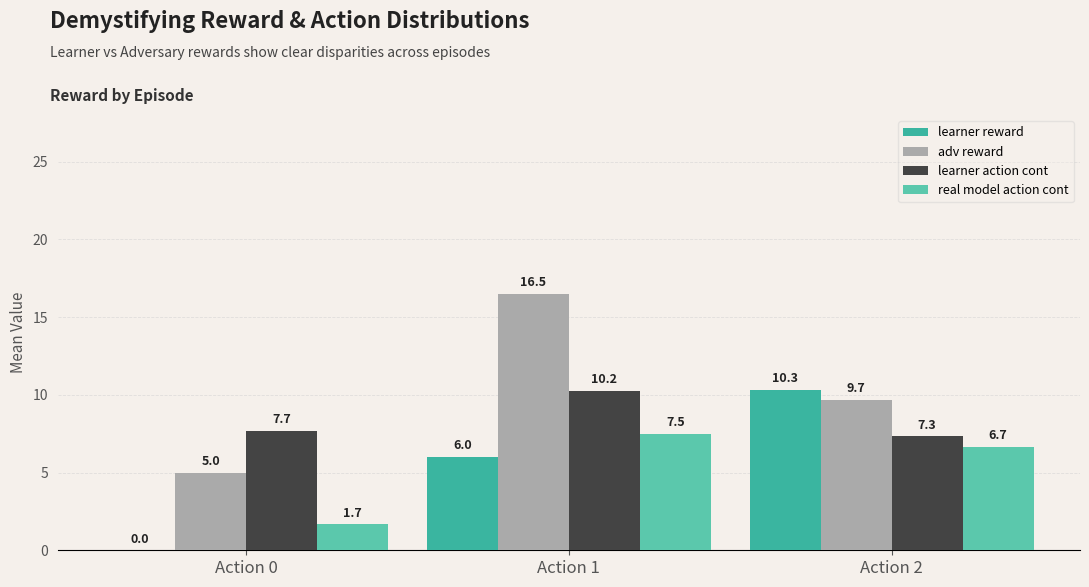

Is the value of adv reward at Action 1 greater than the value of real model action cont at Action 0?

Yes